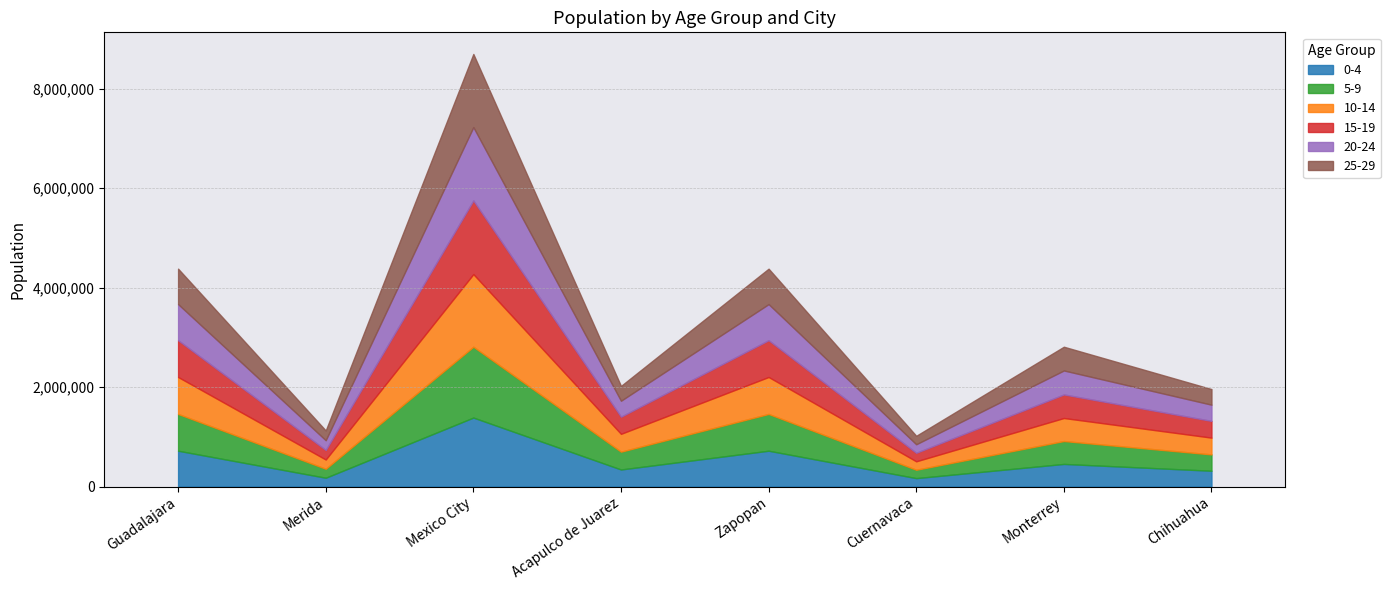

What is the maximum value shown in the chart?

1481396